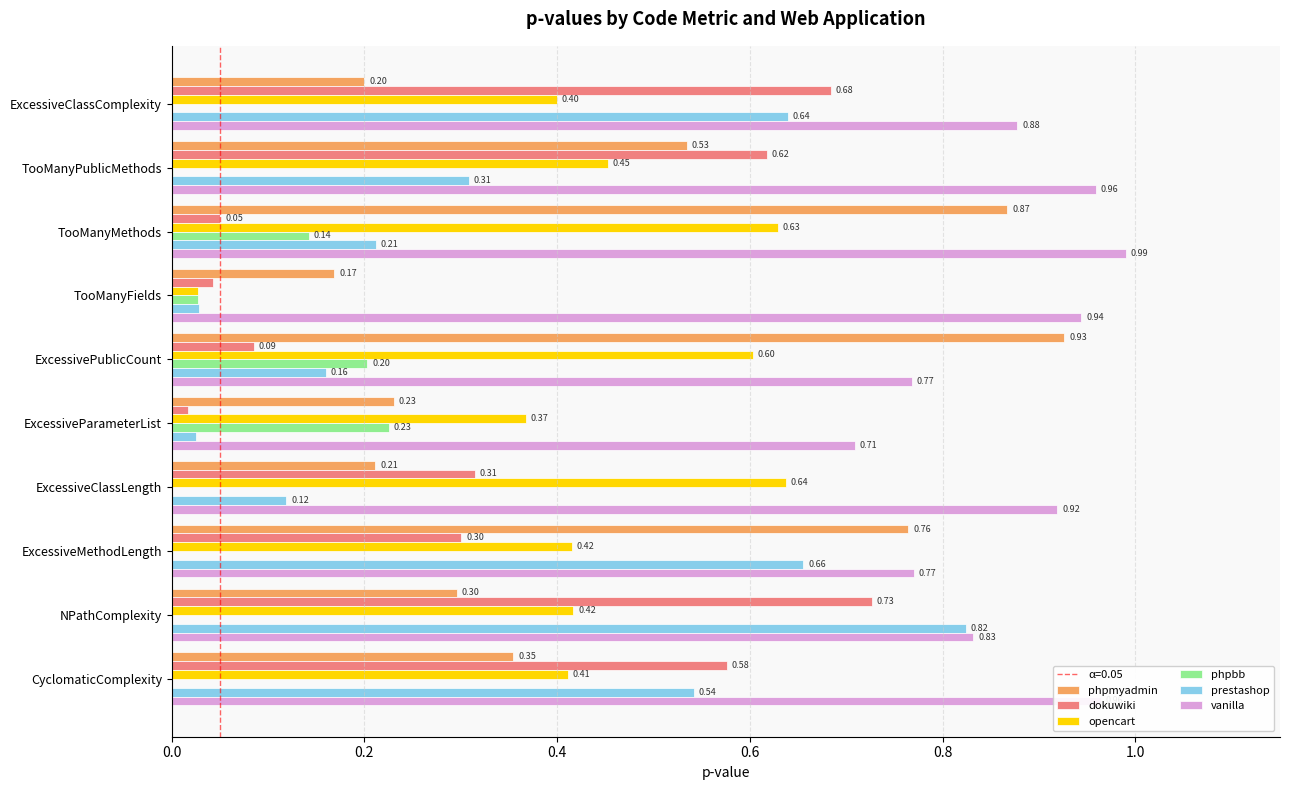

Which label corresponds to the largest value in the chart?

TooManyMethods